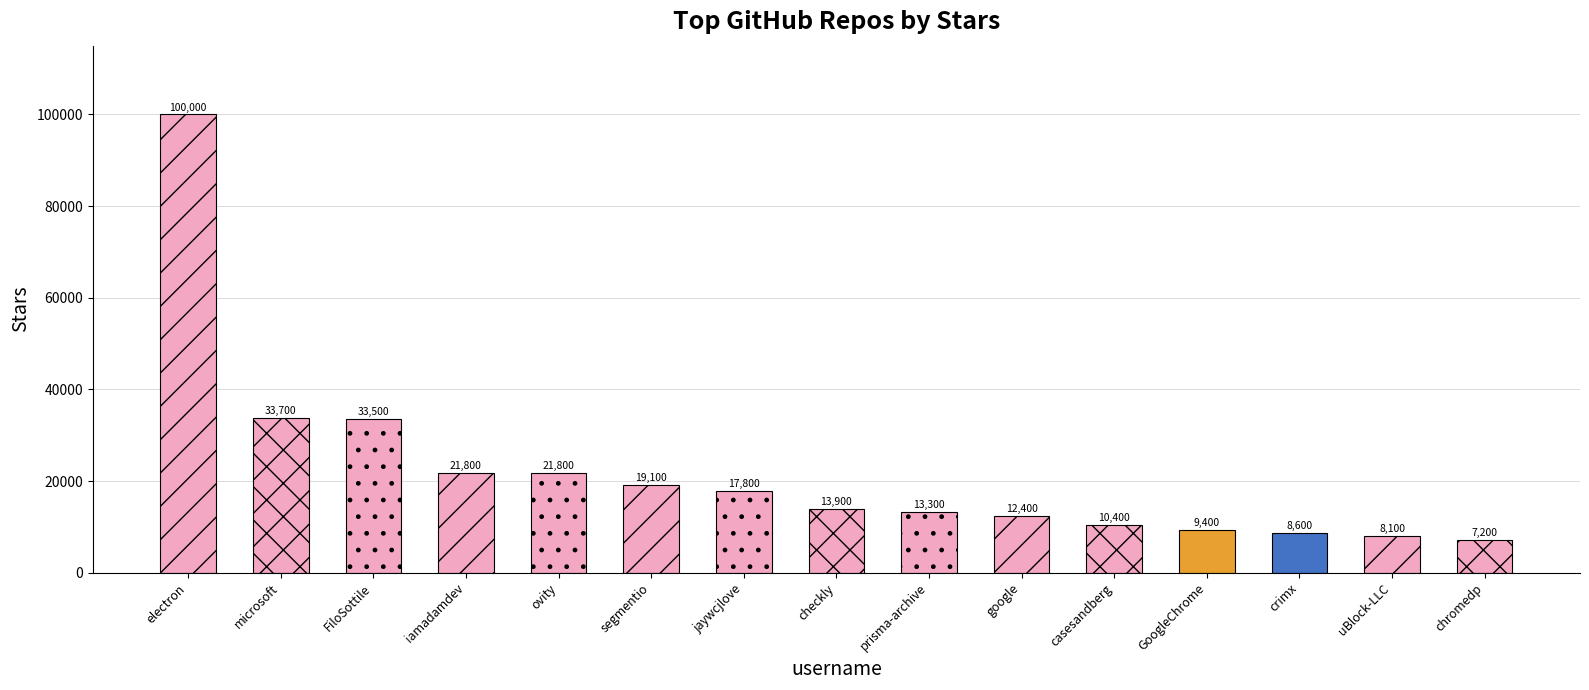

What is the approximate value at crimx?

8600